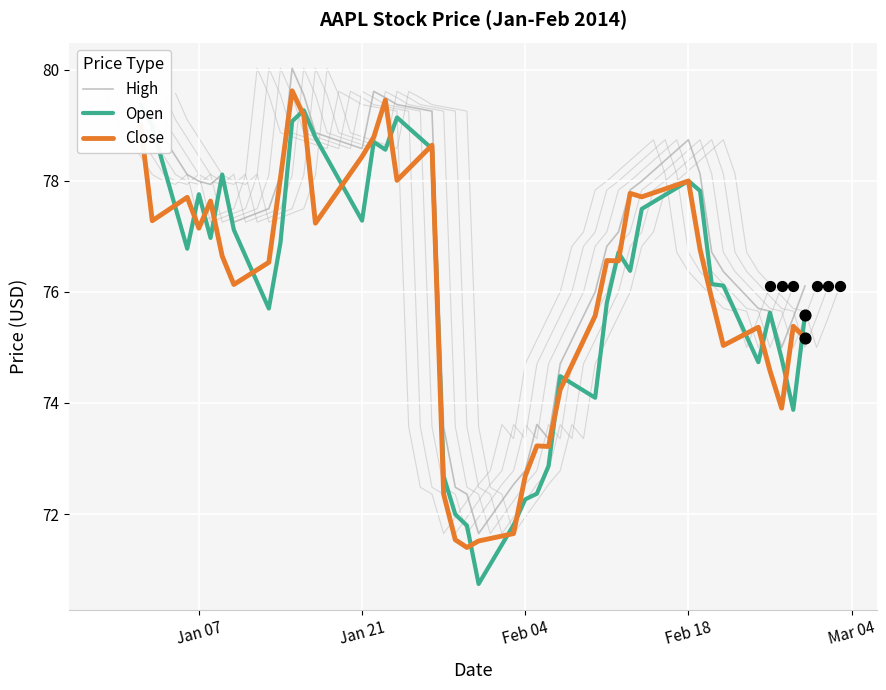

Which series reaches the minimum Y coordinate?

Open